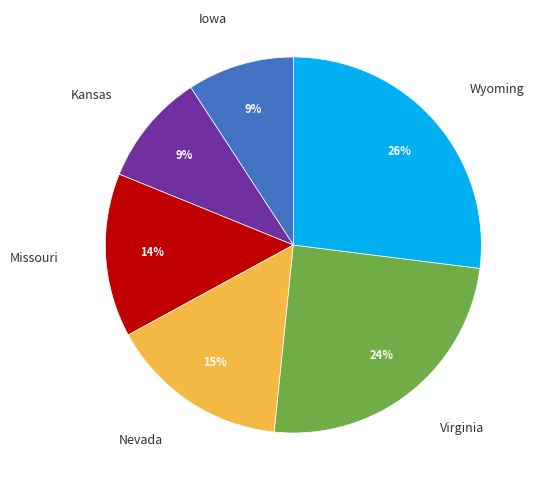

Does any single category account for the majority?

No